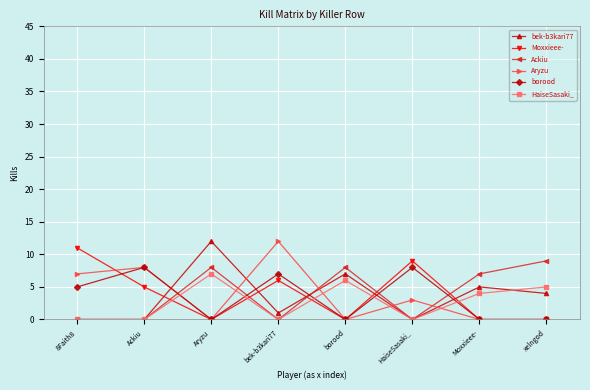

Count the Moxxieee- values in the range 0 to 9.

7